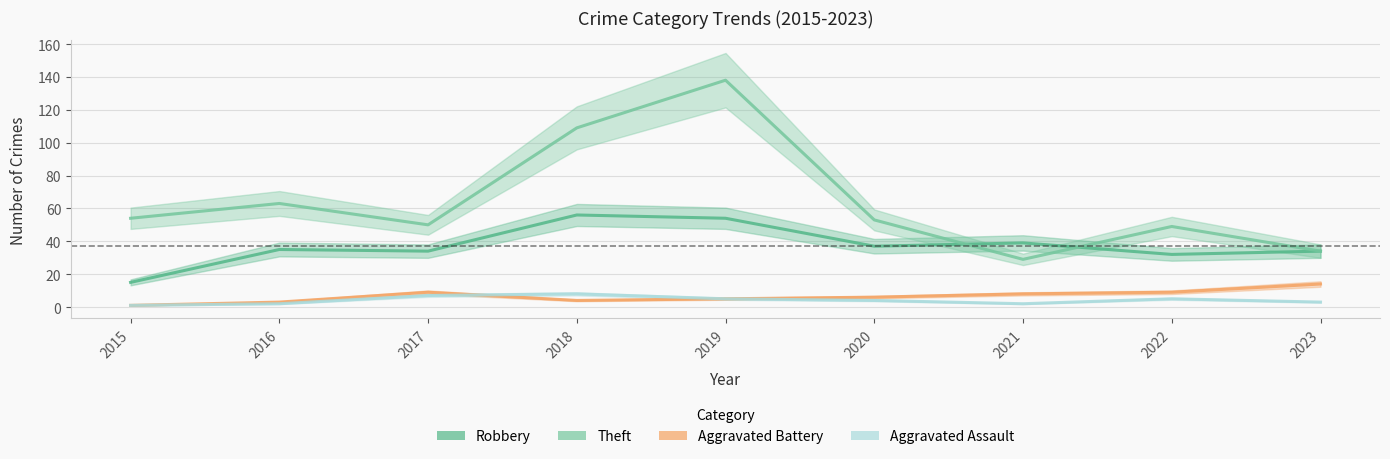

At which category does Robbery reach its first local valley?

2017